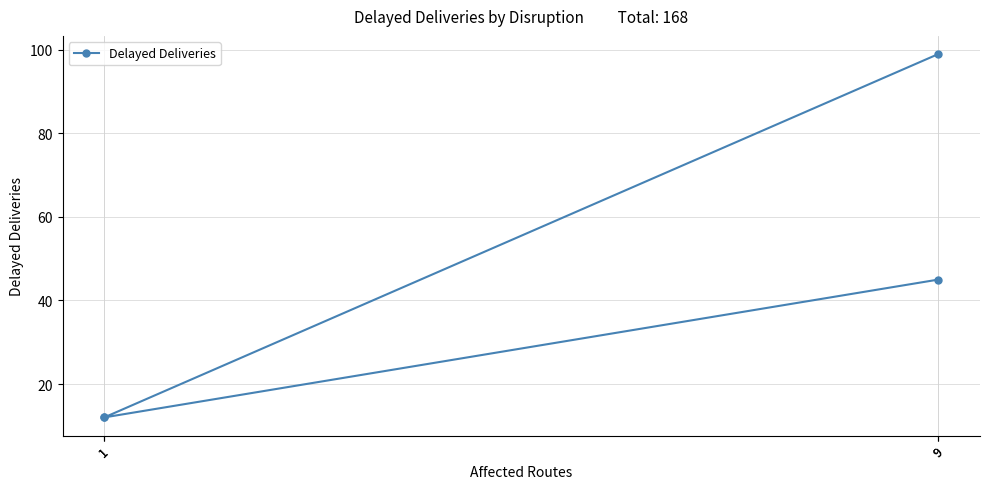

Reading right to left, what are all the values shown in this chart?

9=99	1=12	1=12	9=45